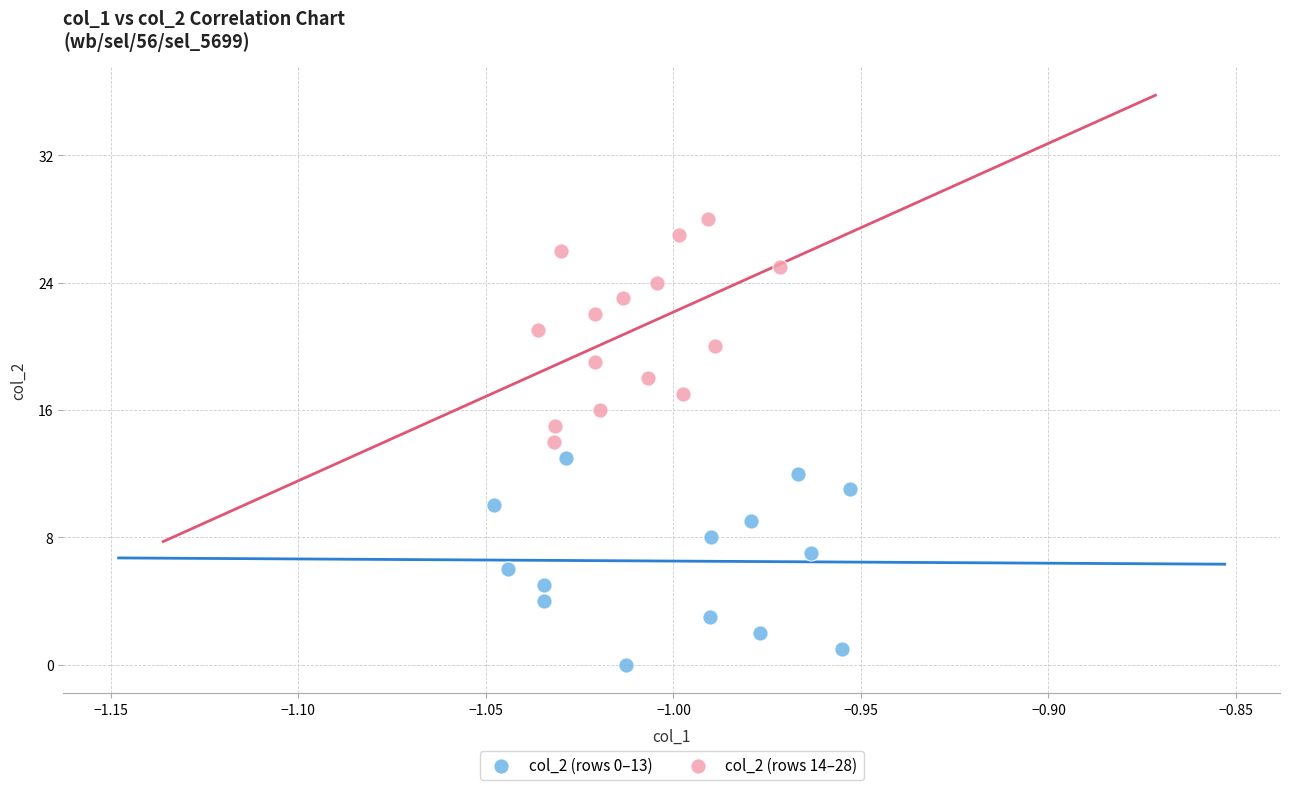

Which series contains the highest Y value?

col_2 (rows 14–28)